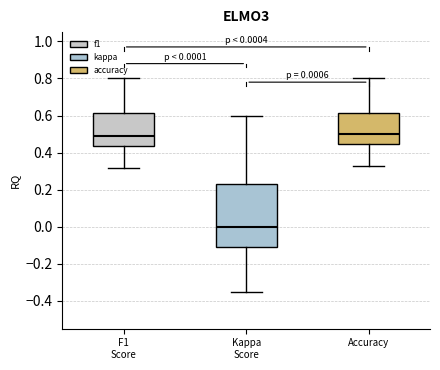

Which box is the tallest, from its lower edge to its upper edge?

Kappa Score